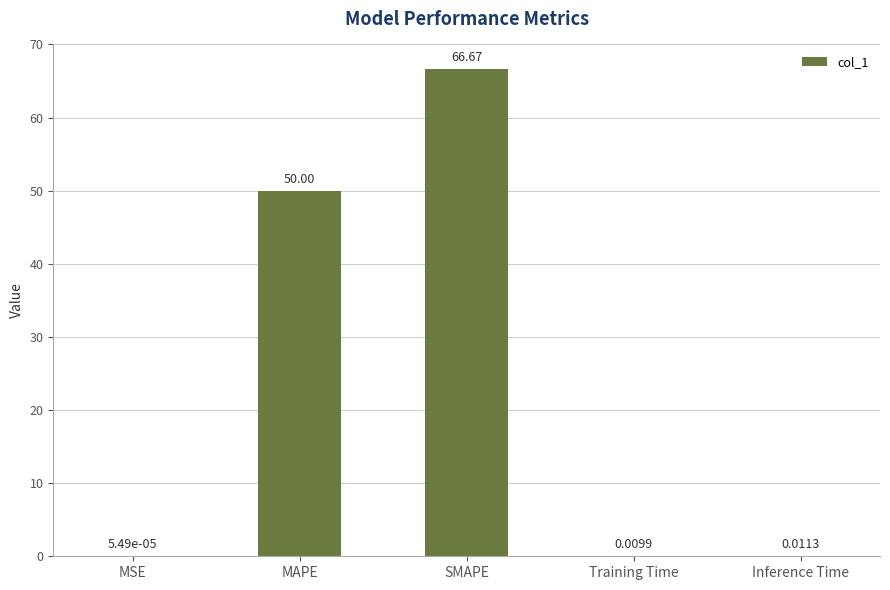

The value at MAPE is 83.9. True or false?

False